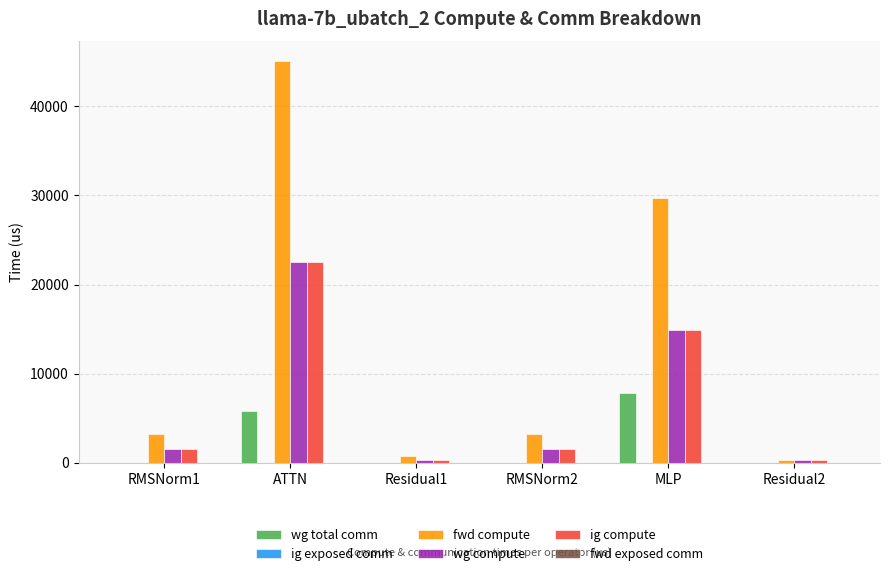

What is the sum of all fwd compute values?

82221.2